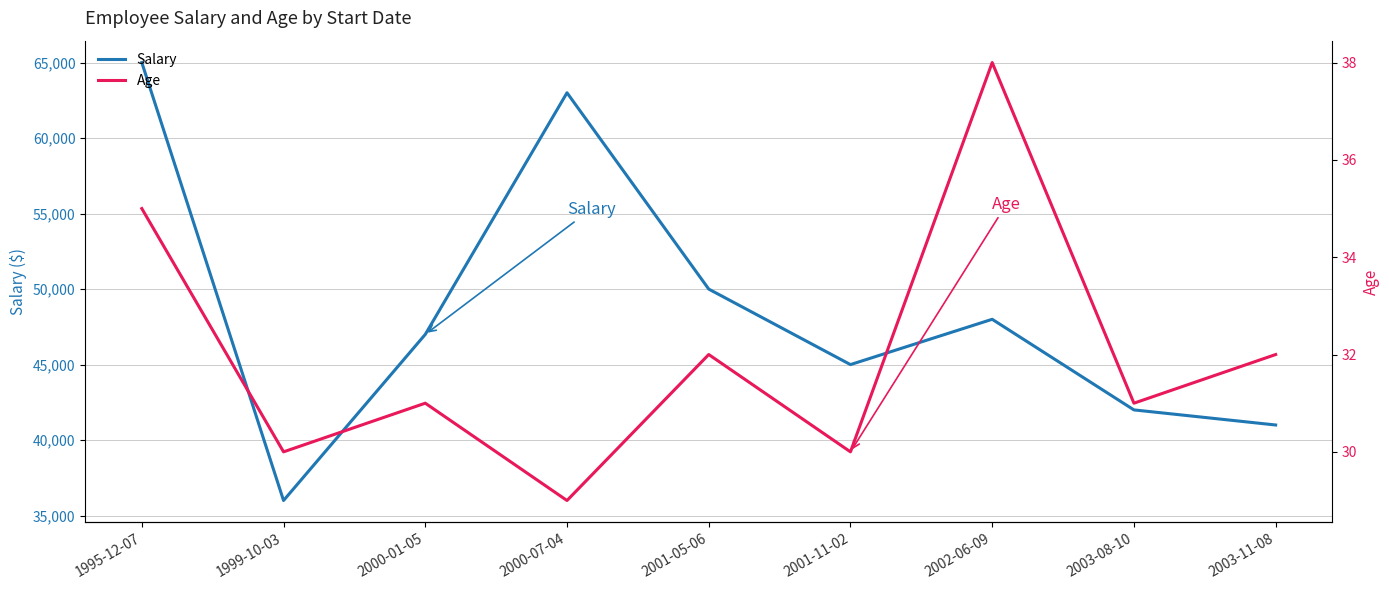

Which category has the lowest value in the Age series?

2000-07-04